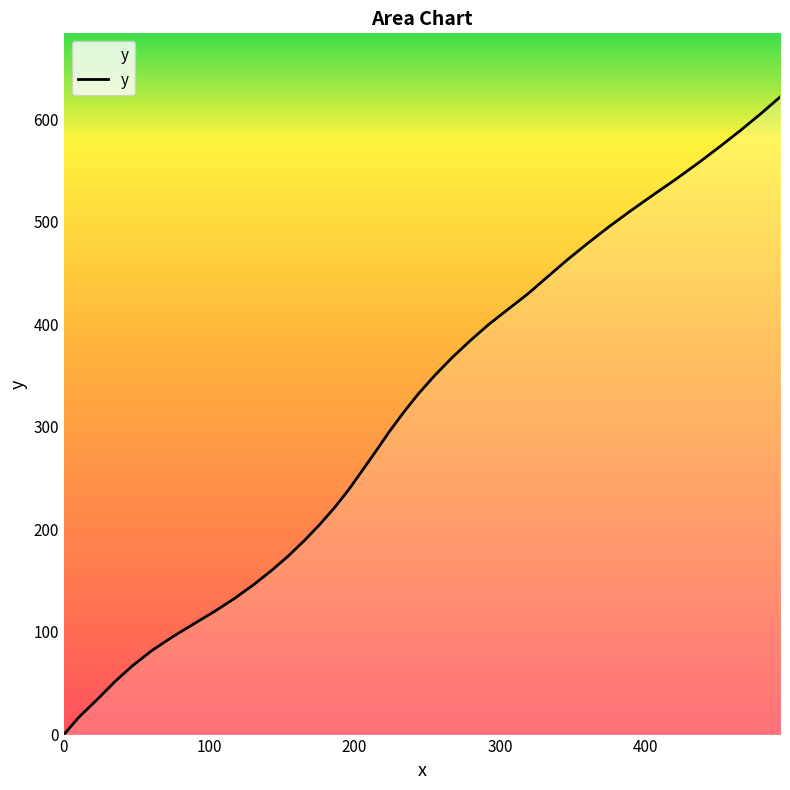

What is the difference between the maximum and minimum values?

621.4